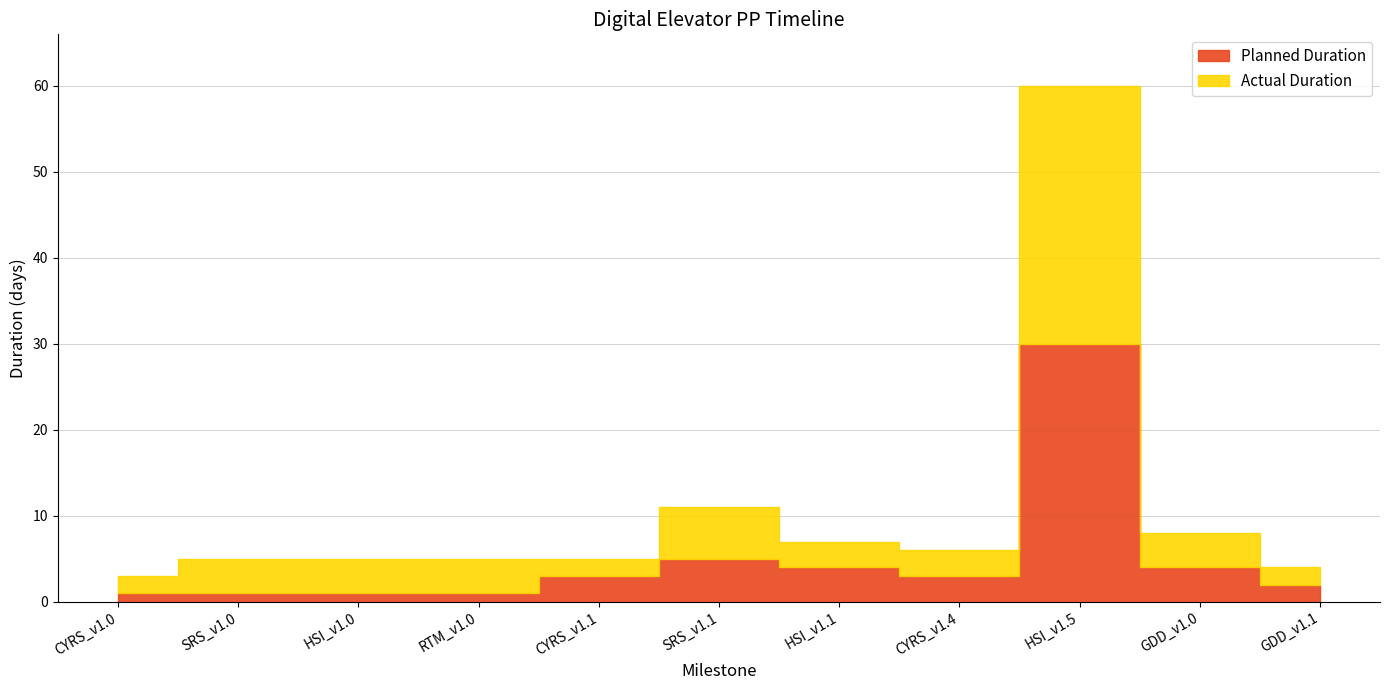

True or false: Planned Duration has more than 1 points higher than both neighbors.

True